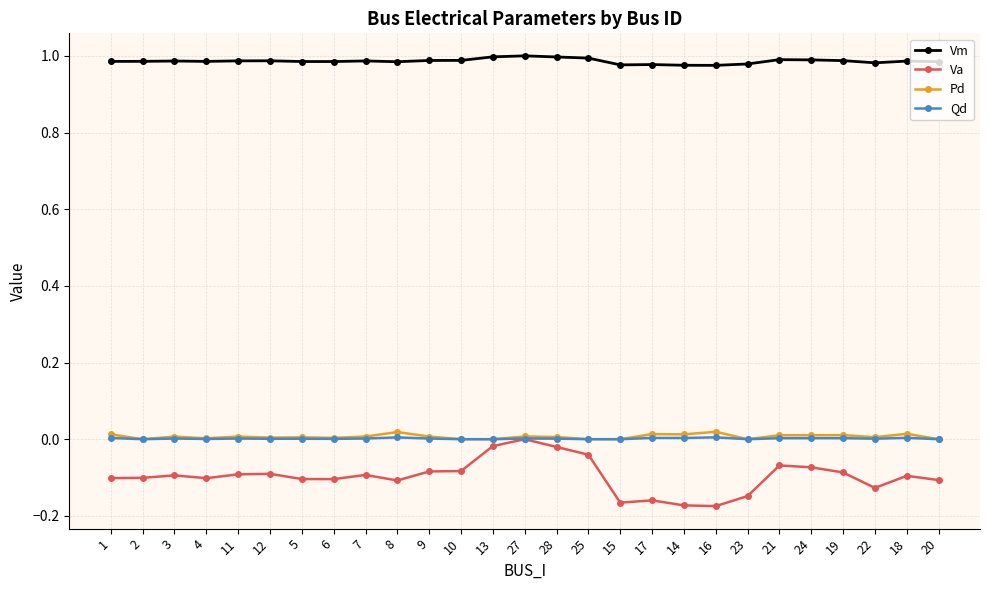

True or false: Vm has a value of 1.0 at 7.

True